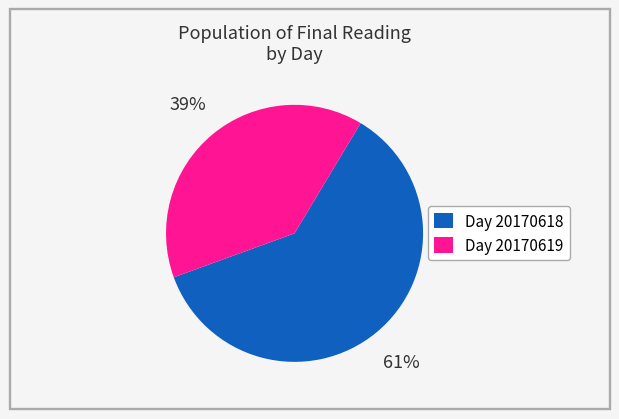

What is the largest slice in the pie chart?

Day 20170618